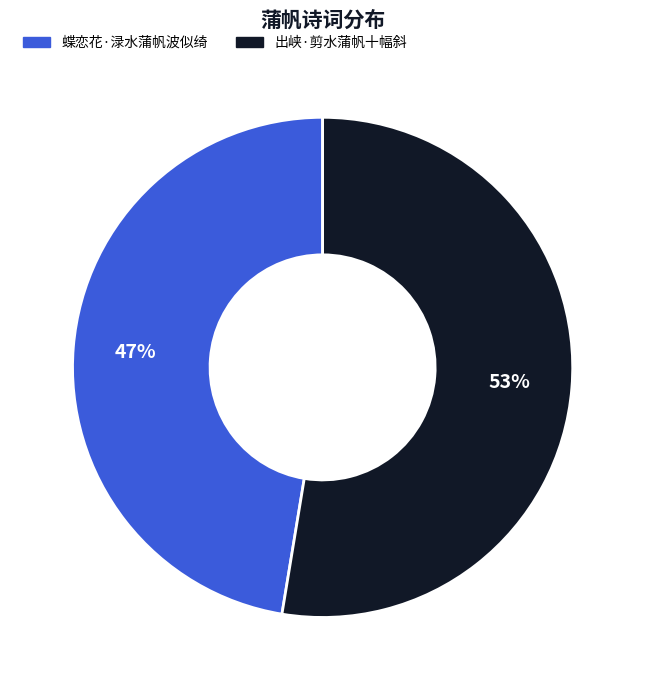

To the nearest percent, what percentage of the pie is 蝶恋花·渌水蒲帆波似绮?

47%